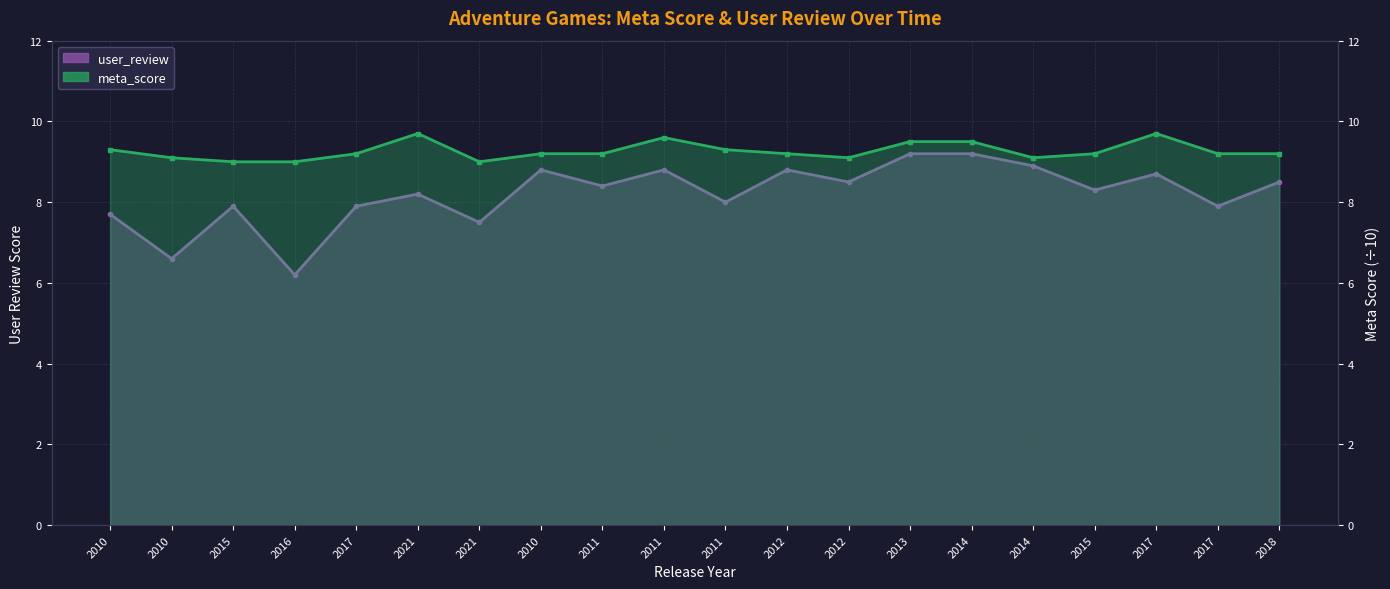

What is the total value across all series at 2012?

18.0